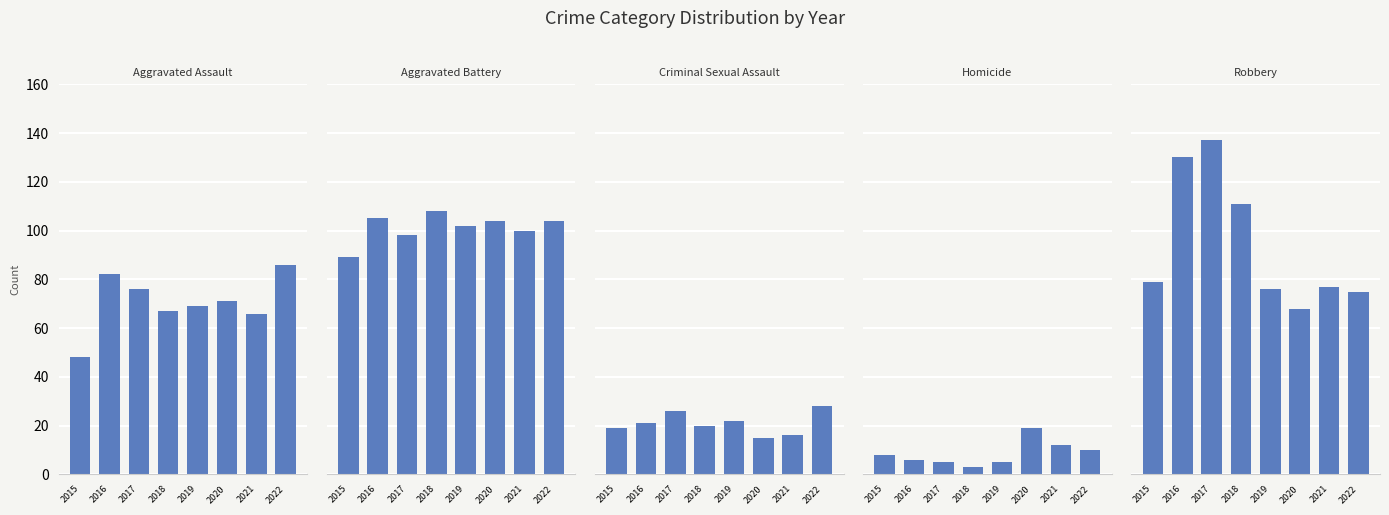

At which category does the chart reach its peak across all series?

2017